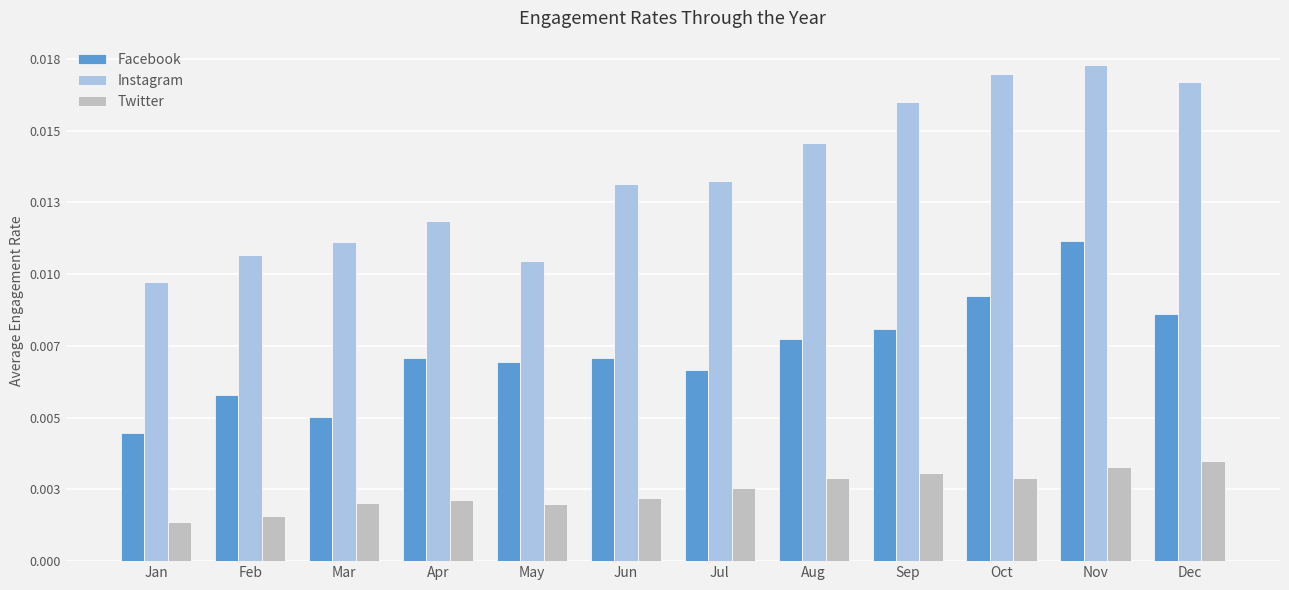

Are the bars horizontal?

No